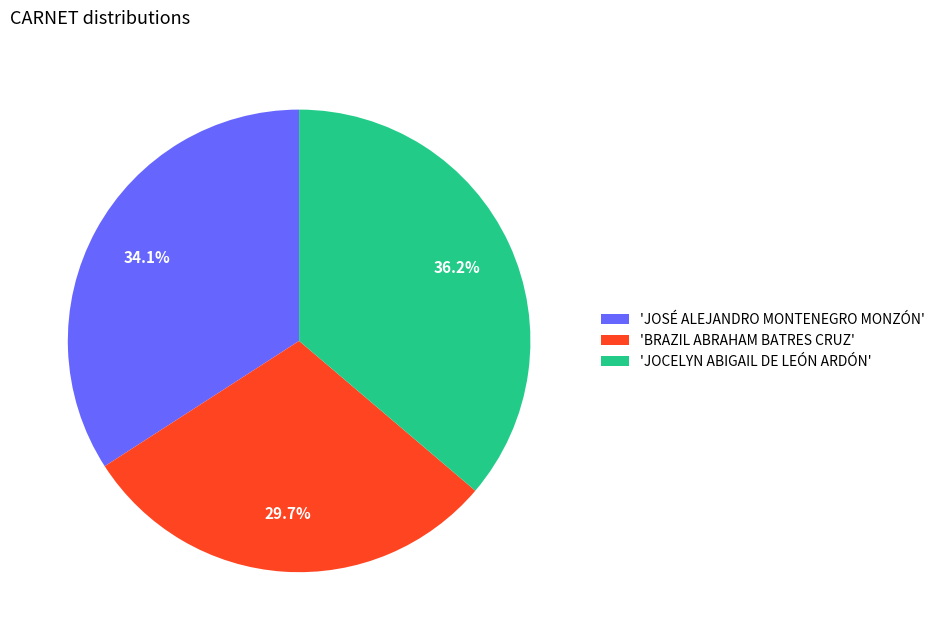

To the nearest percent, what is the average slice percentage?

33%